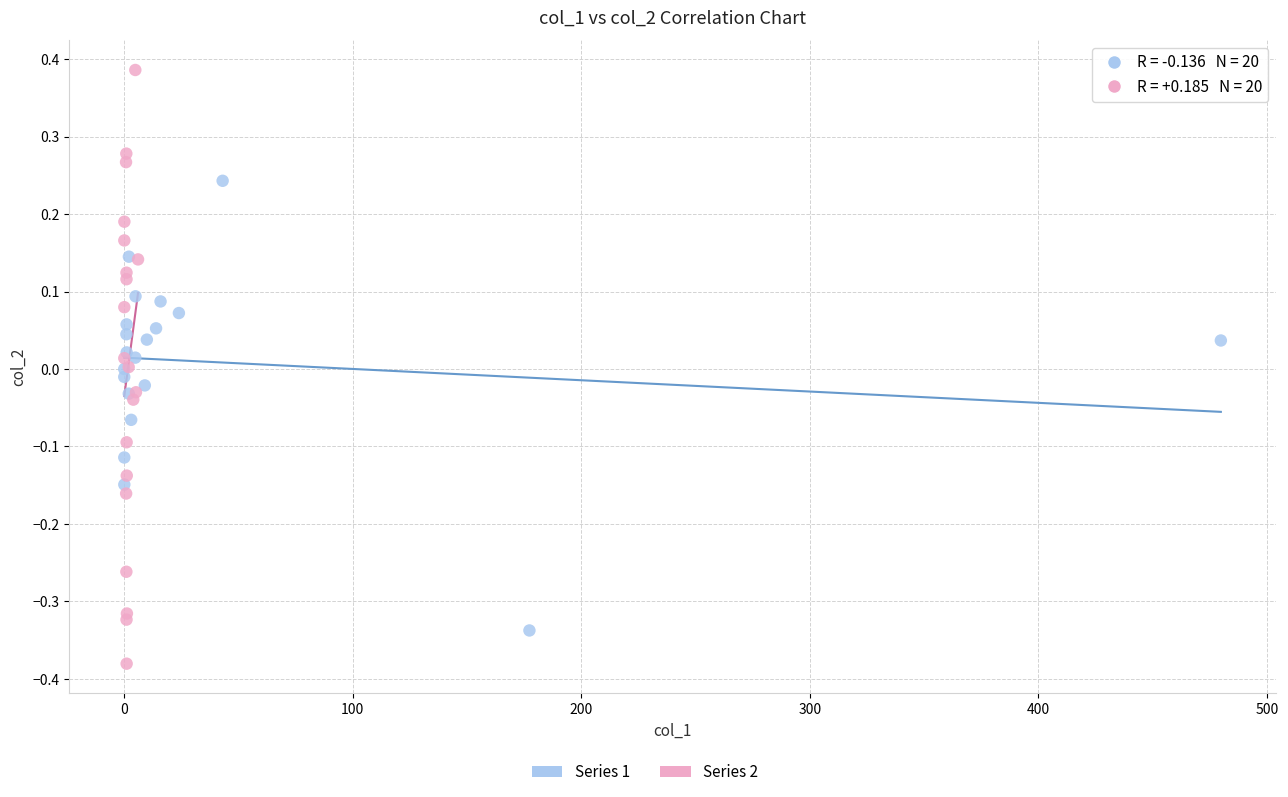

Which series has the largest Y range (max minus min)?

Series 2